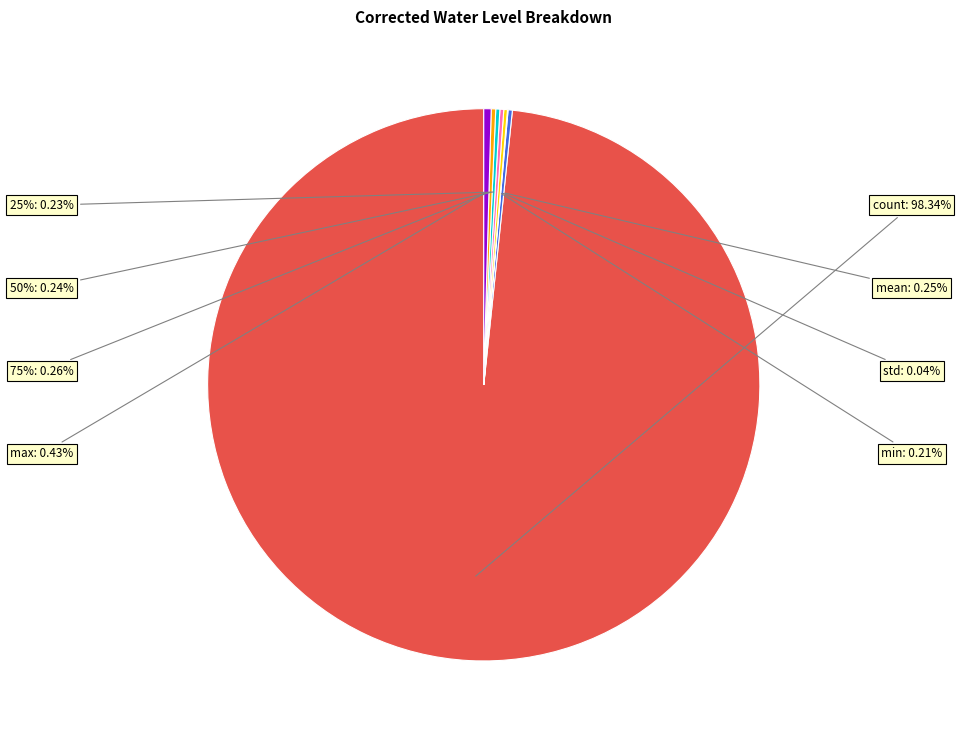

Is the sum of std and max greater than half?

No